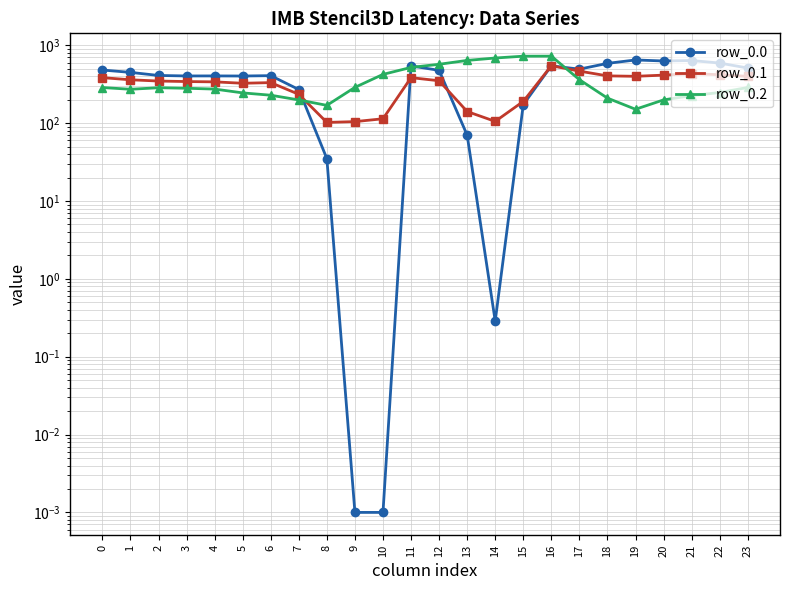

True or false: row_0.0 has a value of 990.8 at 18.

False